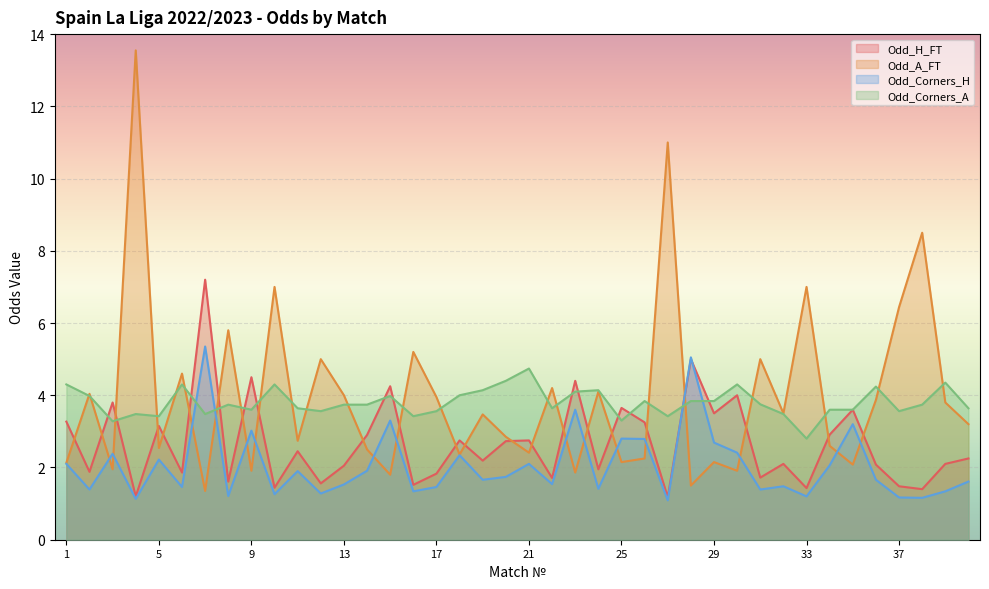

Is the value of Odd_Corners_A at 18 greater than the value of Odd_H_FT at 10?

Yes